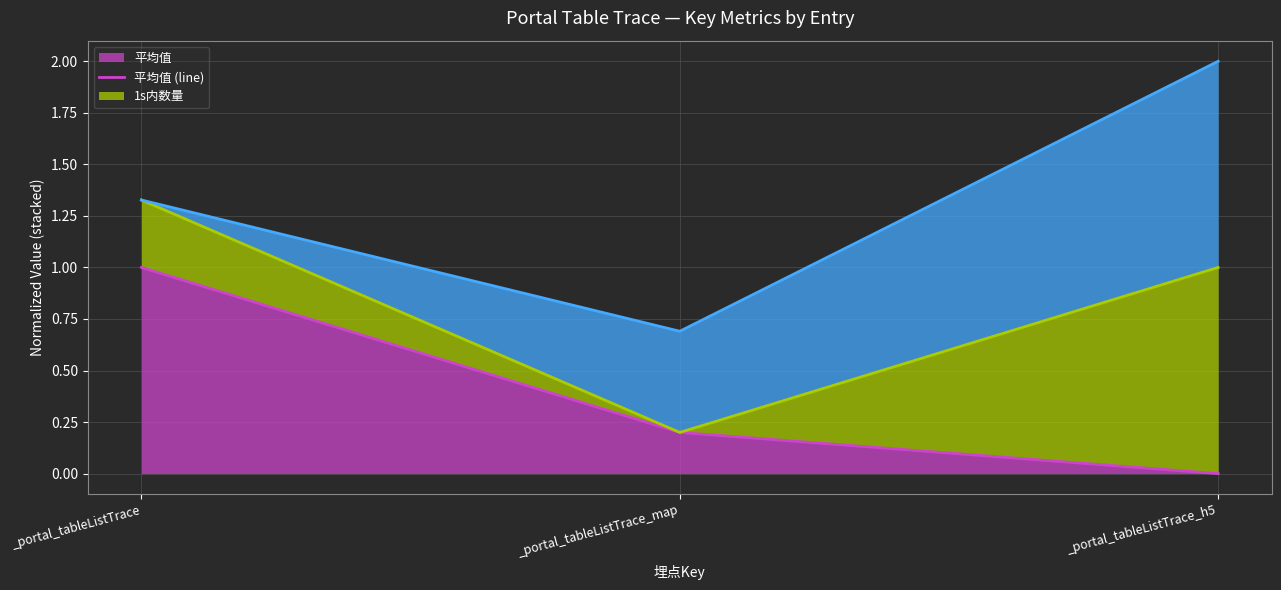

The 平均值 series shows 0.2 at _portal_tableListTrace_map. True or false?

True